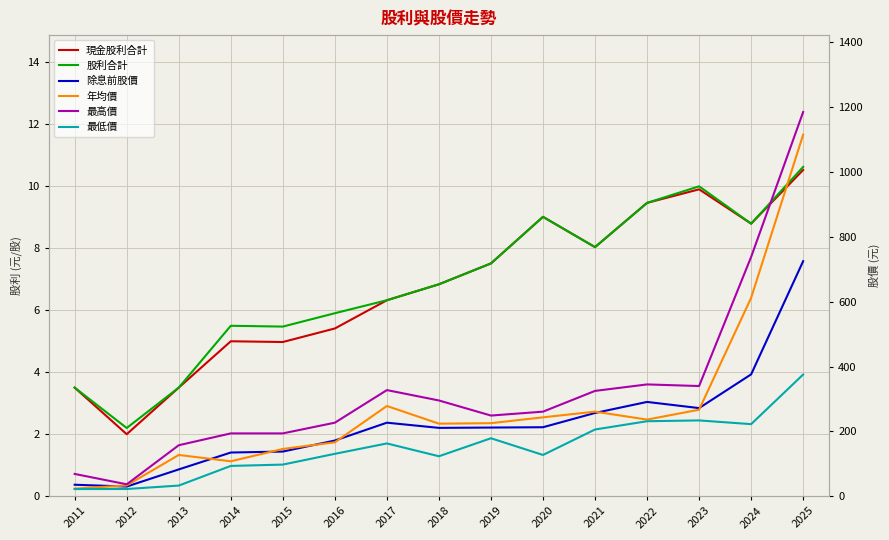

At 2015, list the series in order from largest to smallest.

最高價, 年均價, 除息前股價, 最低價, 股利合計, 現金股利合計